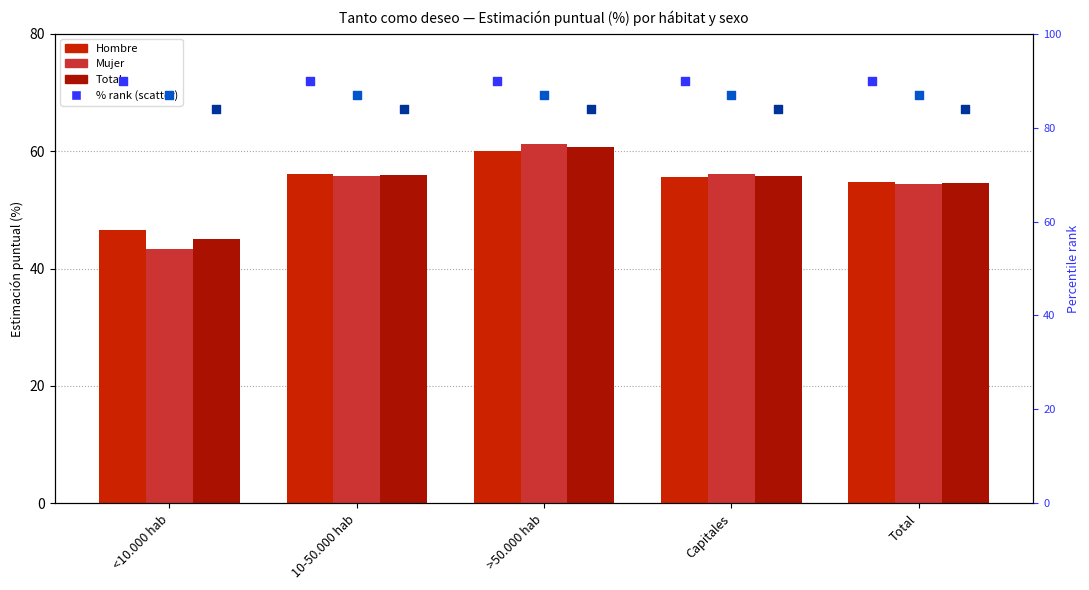

Is the value of % hombre rank at Capitales greater than the value of % mujer rank at Capitales?

Yes